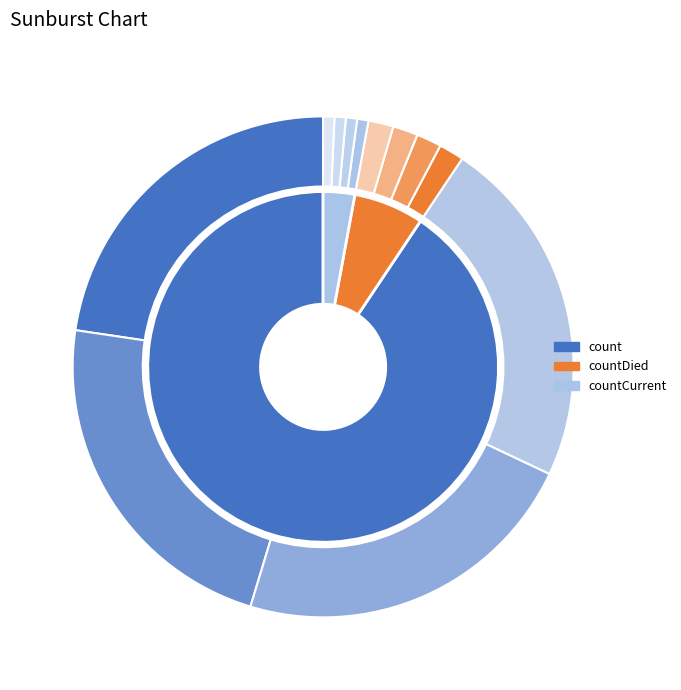

How many slices are in this pie chart?

3